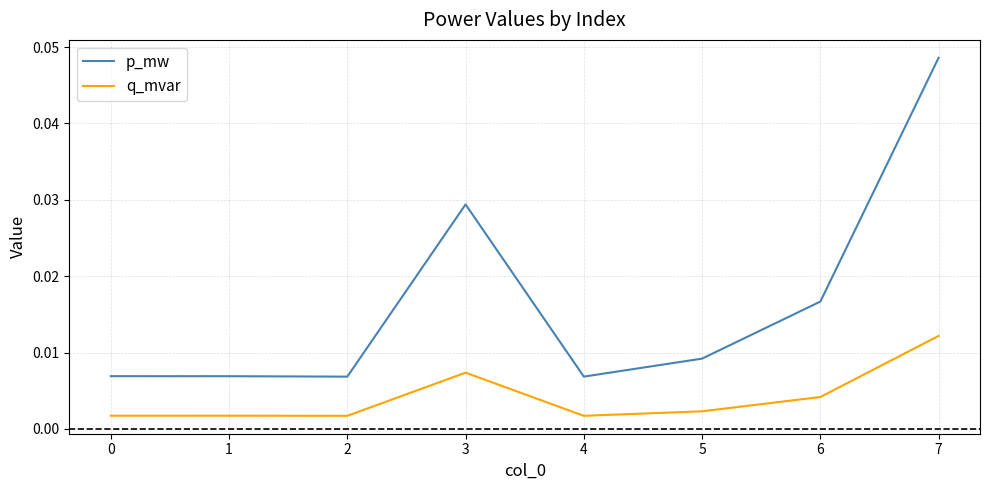

True or false: q_mvar and p_mw intersect in this chart.

False